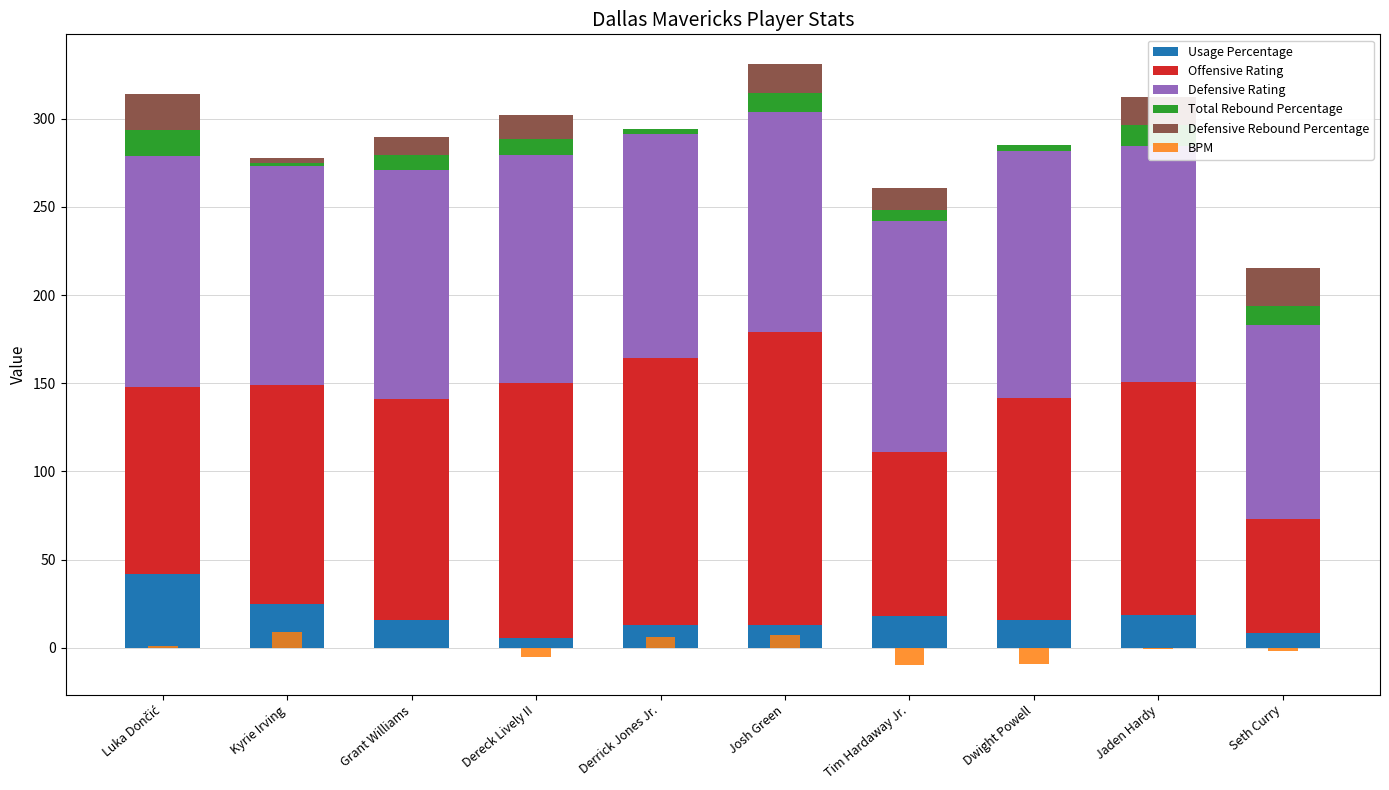

List the series in order of their peak value, highest first.

Offensive Rating, Defensive Rating, Usage Percentage, Defensive Rebound Percentage, Total Rebound Percentage, BPM